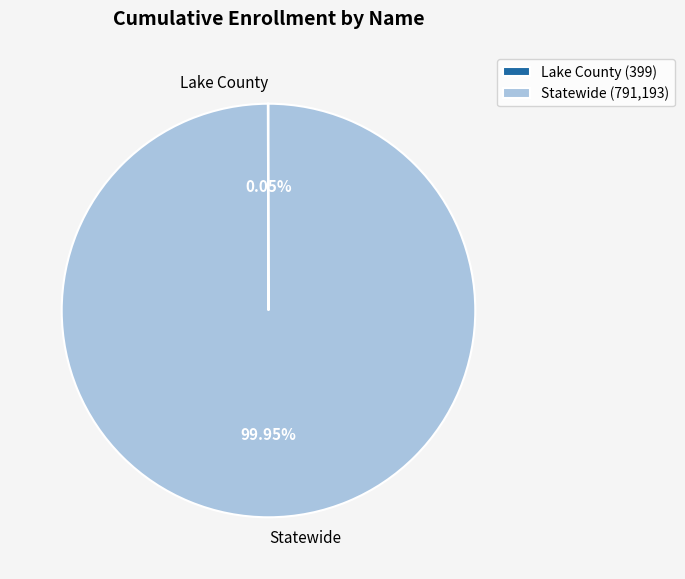

Does any single category account for the majority?

Yes